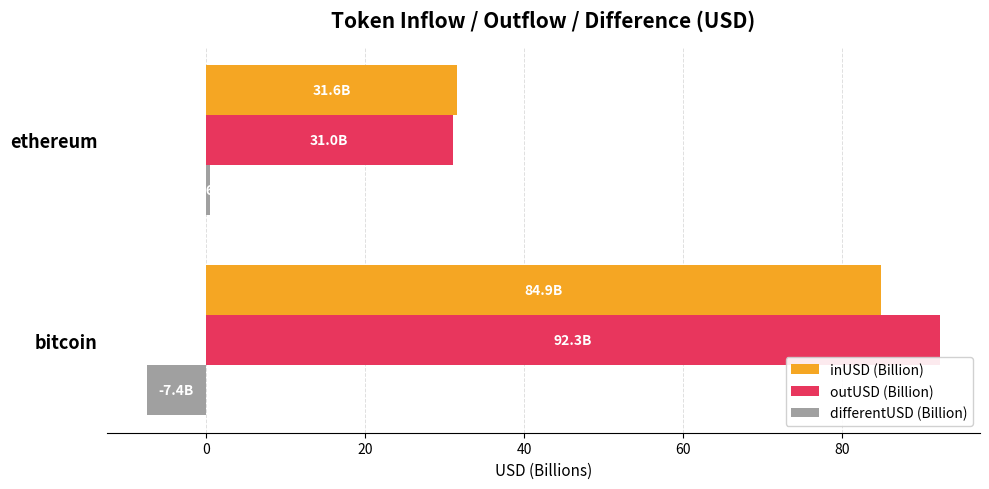

Rank the categories by differentUSD (Billion) value from highest to lowest.

ethereum, bitcoin